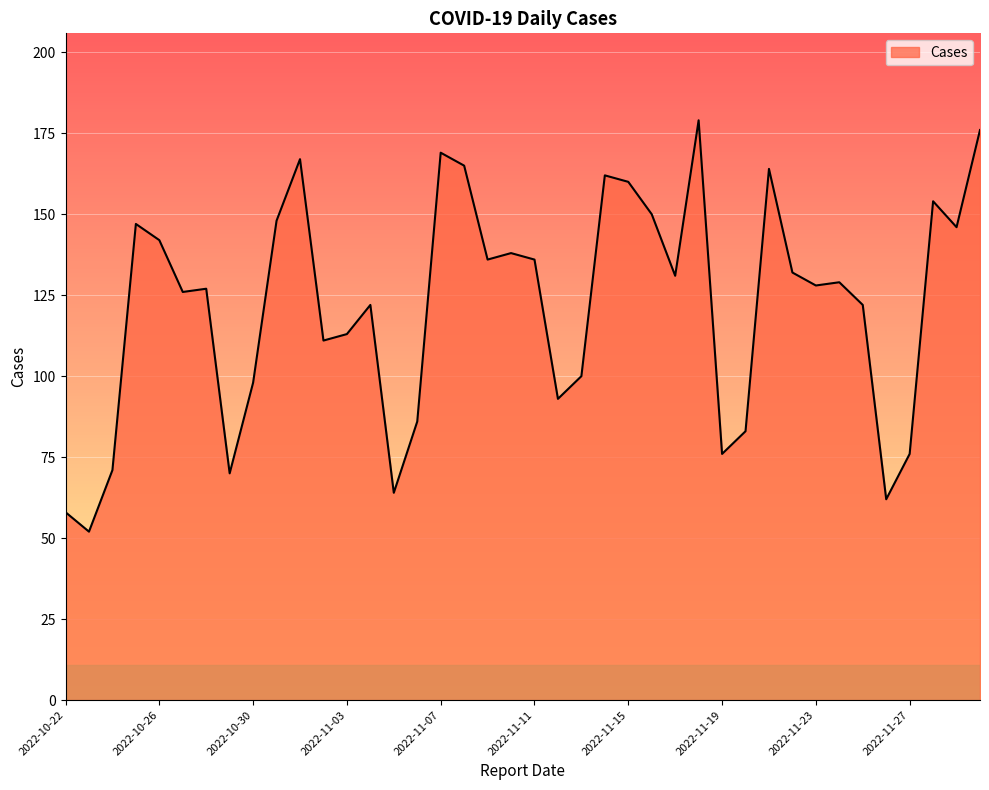

What is the average value?

122